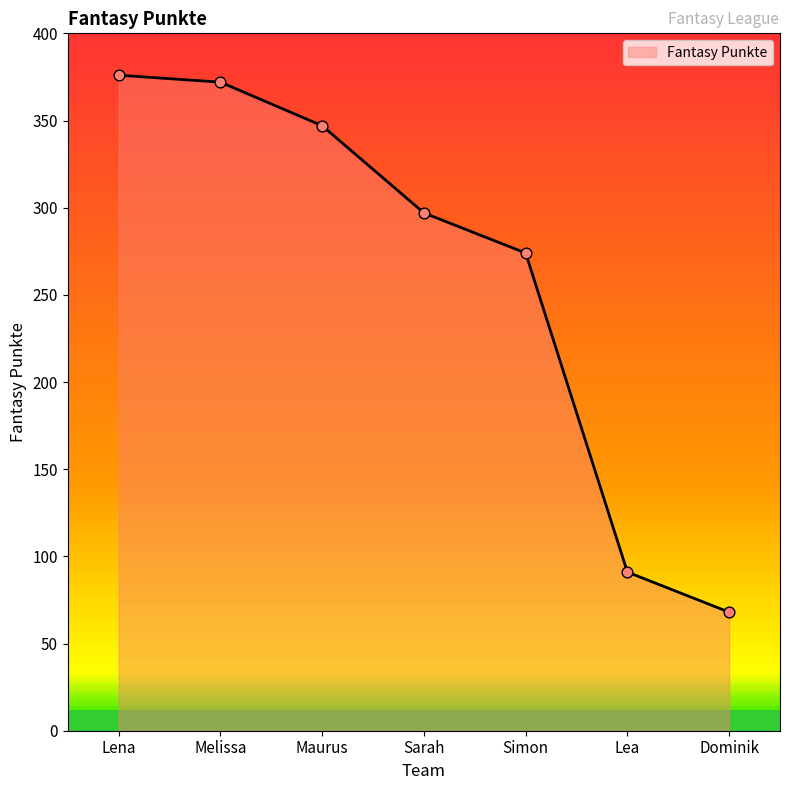

What is the ratio of the value at Lea to the value at Dominik?

1.3